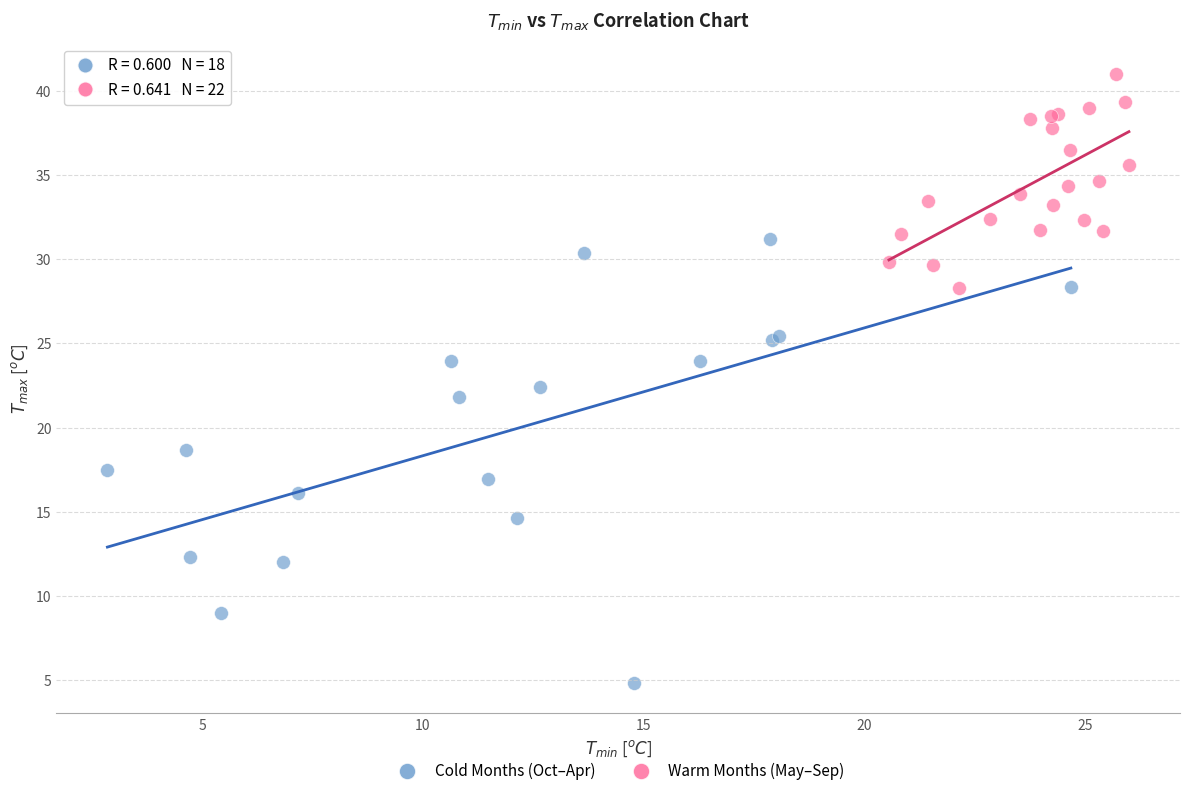

Which series has the largest Y range (max minus min)?

Cold Months (Oct–Apr)